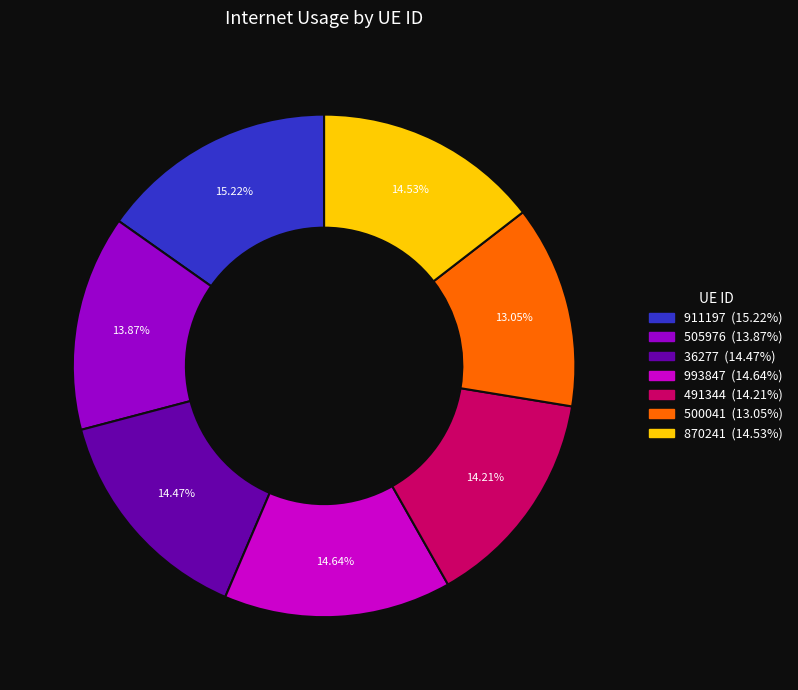

To the nearest percent, what is the difference between the 911197 and 491344 slice percentages?

1%